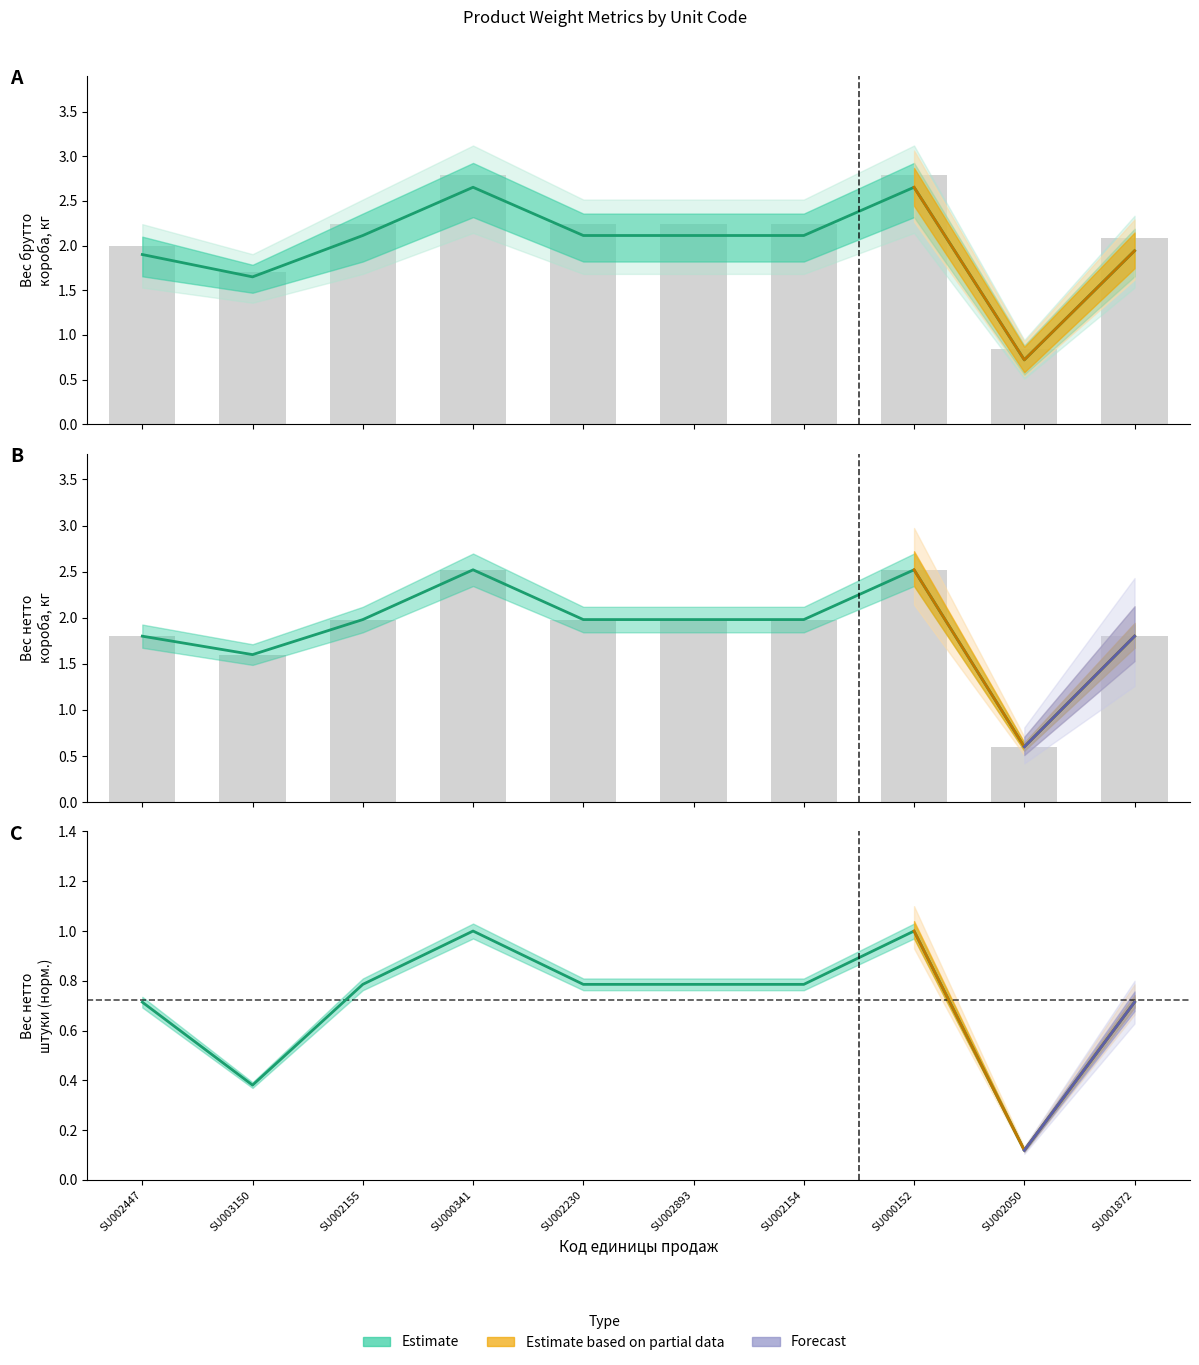

Reading left to right, extract all data points from this chart.

Вес нетто штуки, кг: SU002447=0.7	SU003150=0.4	SU002155=0.8	SU000341=1.0	SU002230=0.8	SU002893=0.8	SU002154=0.8	SU000152=1.0	SU002050=0.1	SU001872=0.7
Вес нетто короба, кг: SU002447=1.8	SU003150=1.6	SU002155=2.0	SU000341=2.5	SU002230=2.0	SU002893=2.0	SU002154=2.0	SU000152=2.5	SU002050=0.6	SU001872=1.8
Вес брутто короба, кг: SU002447=2.0	SU003150=1.7	SU002155=2.2	SU000341=2.8	SU002230=2.2	SU002893=2.2	SU002154=2.2	SU000152=2.8	SU002050=0.8	SU001872=2.1